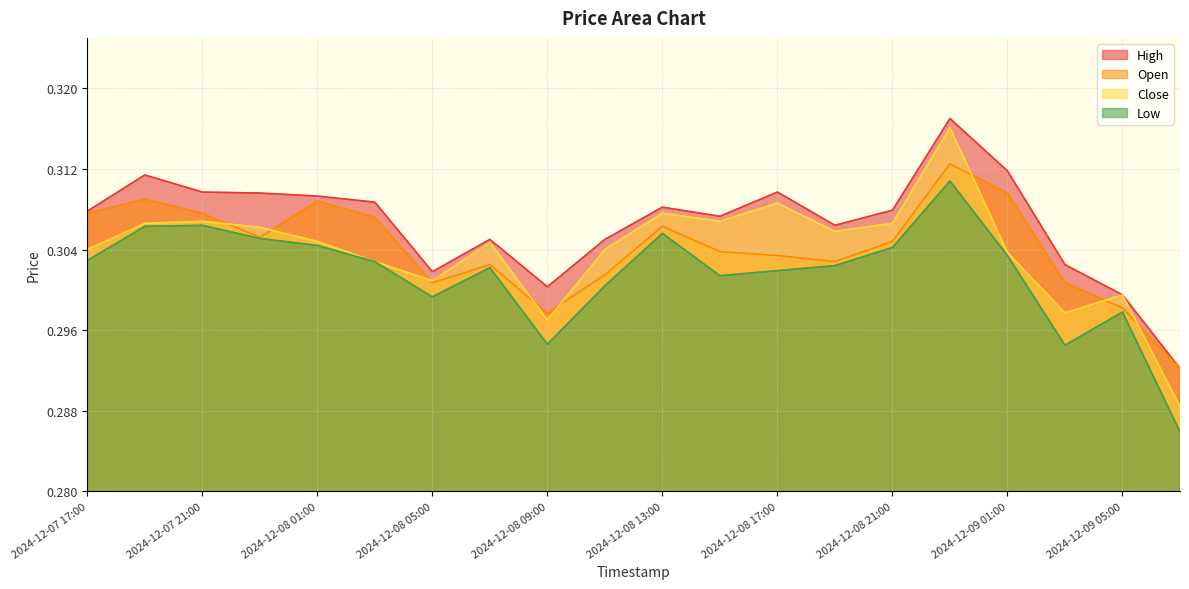

Reading left to right, extract all data points from this chart.

High: 0.3	0.3	0.3	0.3	0.3	0.3	0.3	0.3	0.3	0.3	0.3	0.3	0.3	0.3	0.3	0.3	0.3	0.3	0.3	0.3
Open: 0.3	0.3	0.3	0.3	0.3	0.3	0.3	0.3	0.3	0.3	0.3	0.3	0.3	0.3	0.3	0.3	0.3	0.3	0.3	0.3
Close: 0.3	0.3	0.3	0.3	0.3	0.3	0.3	0.3	0.3	0.3	0.3	0.3	0.3	0.3	0.3	0.3	0.3	0.3	0.3	0.3
Low: 0.3	0.3	0.3	0.3	0.3	0.3	0.3	0.3	0.3	0.3	0.3	0.3	0.3	0.3	0.3	0.3	0.3	0.3	0.3	0.3